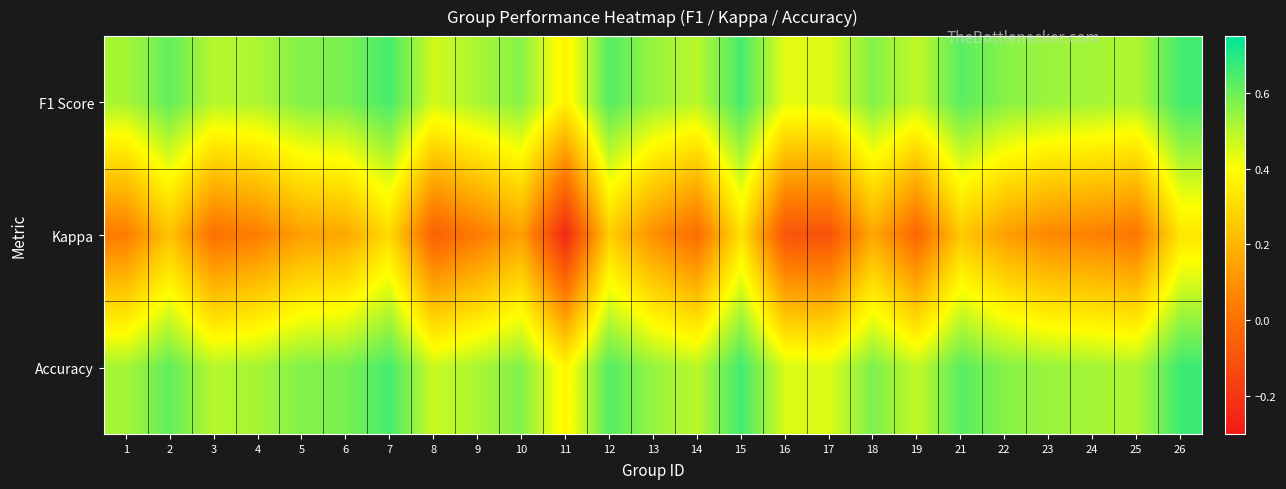

What is the total value across all series at 4?

1.1